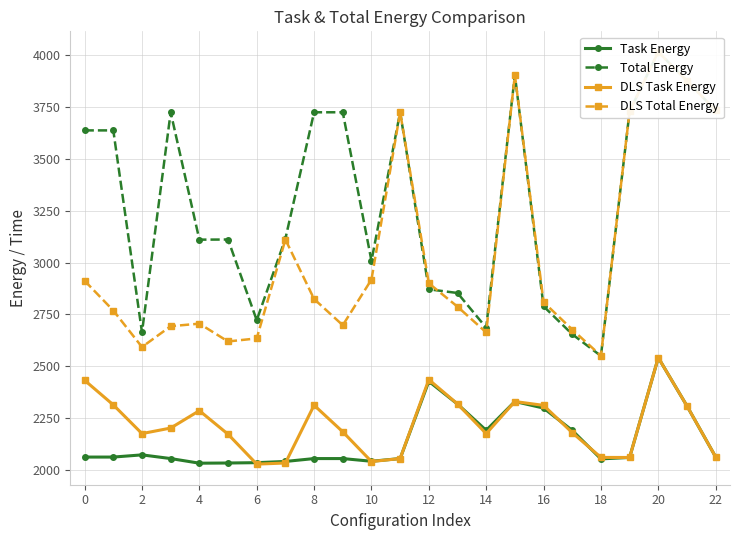

True or false: DLS Task Energy has a value of 3407.7 at 21.

False